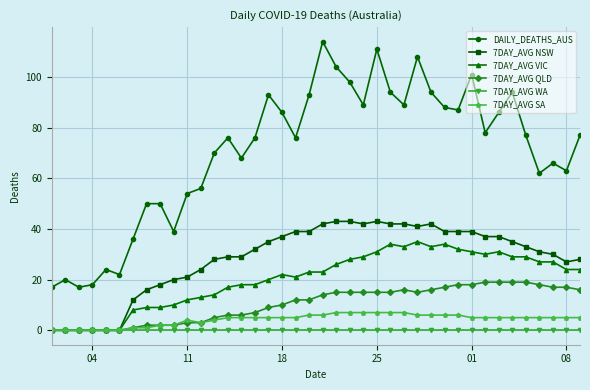

List the series in order of their peak value, lowest first.

7DAY_AVG WA, 7DAY_AVG SA, 7DAY_AVG QLD, 7DAY_AVG VIC, 7DAY_AVG NSW, DAILY_DEATHS_AUS